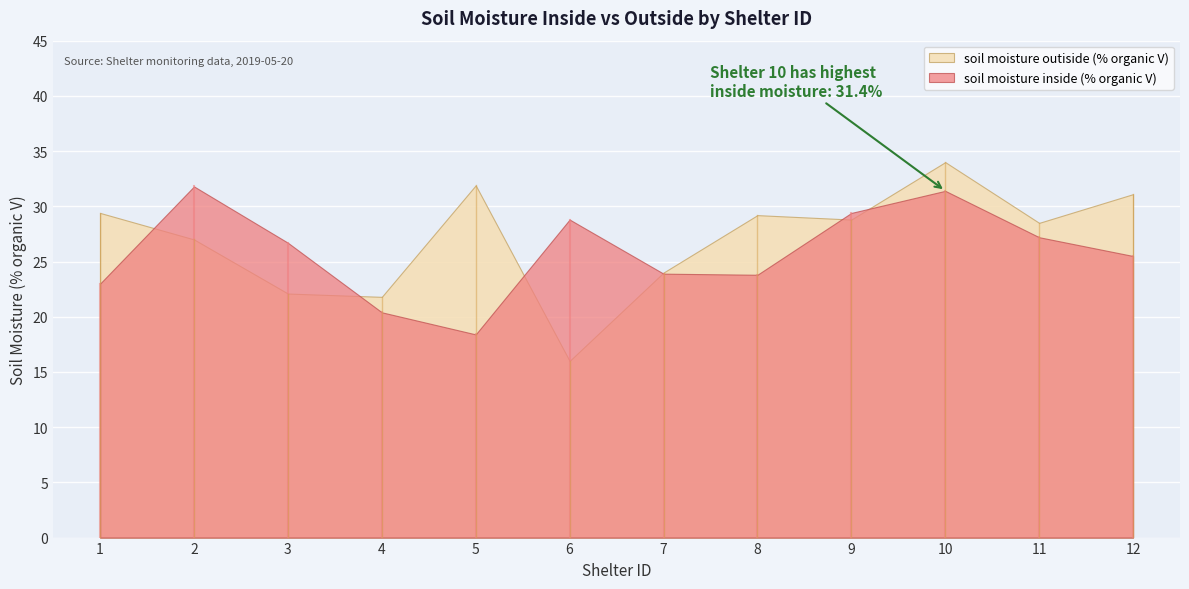

How many interior local peaks does the soil moisture outiside (% organic V) series have?

3